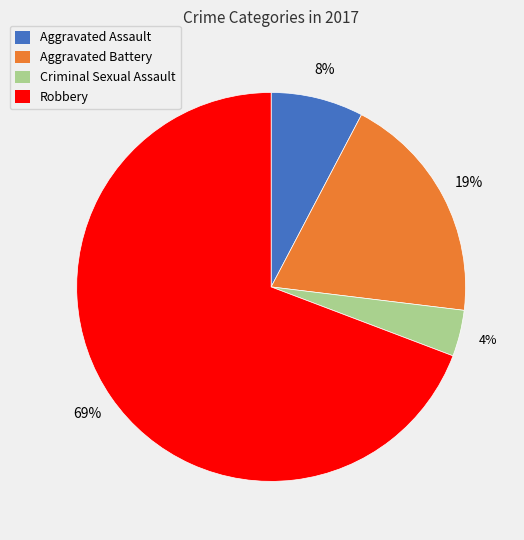

Do Criminal Sexual Assault and Aggravated Battery together represent more than half of the pie?

No